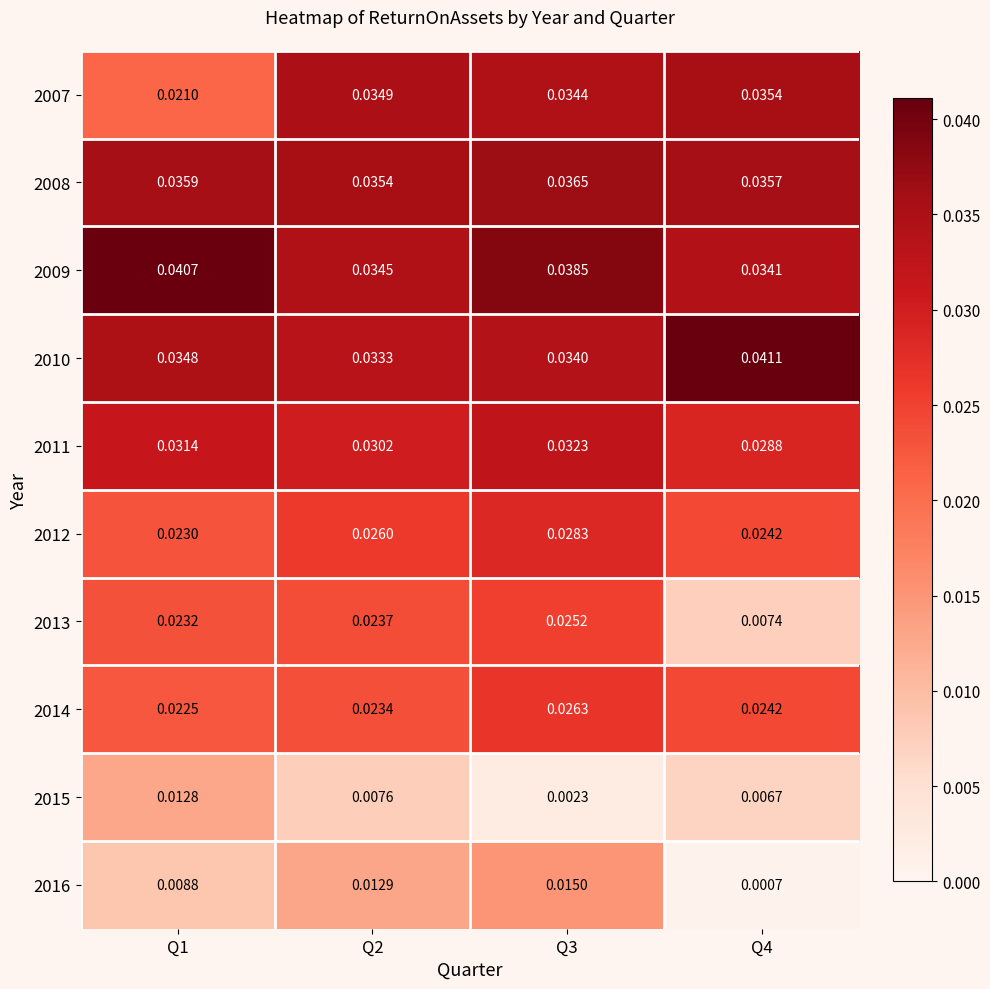

Is the value of 2009 at Q3 greater than the value of 2011 at Q1?

Yes